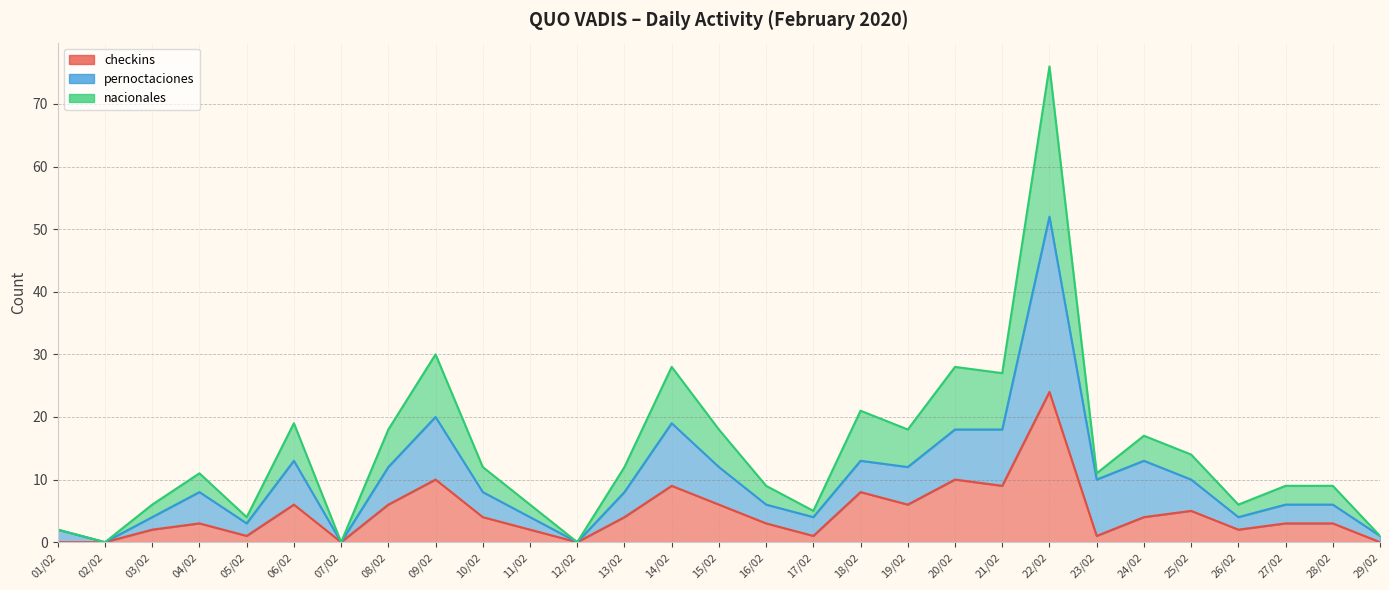

What is the label of the 15th point from the right?

15/02